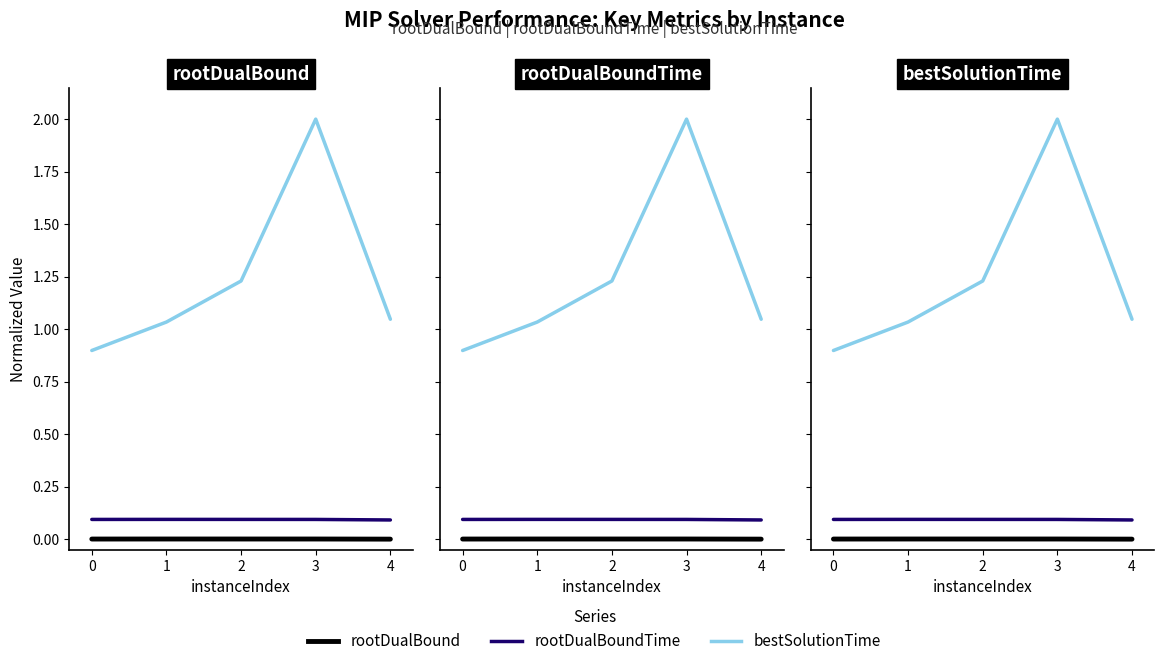

Which series has the largest total across all categories?

bestSolutionTime